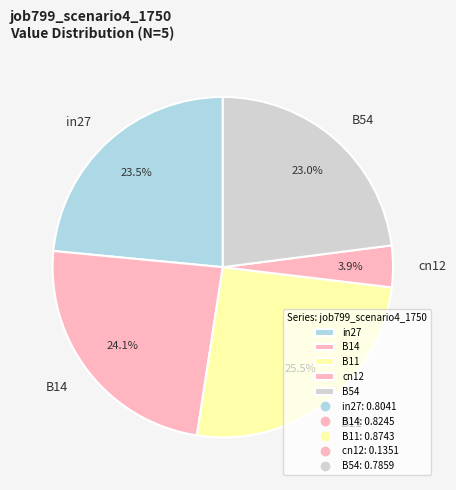

What portion of the pie excludes B11?

74.5%